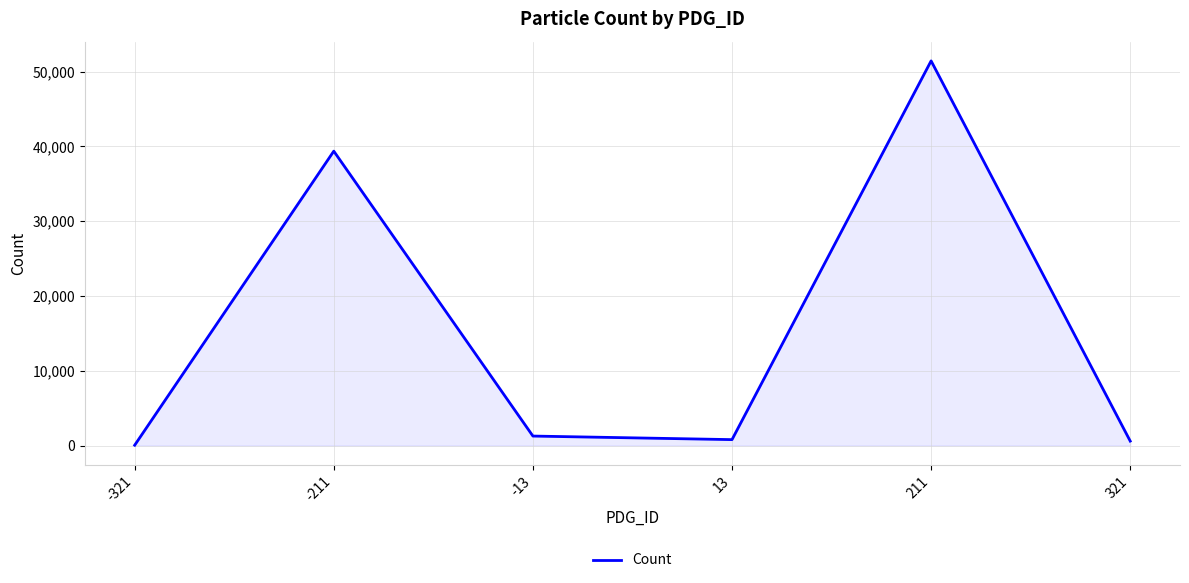

How many series are shown in this chart?

1